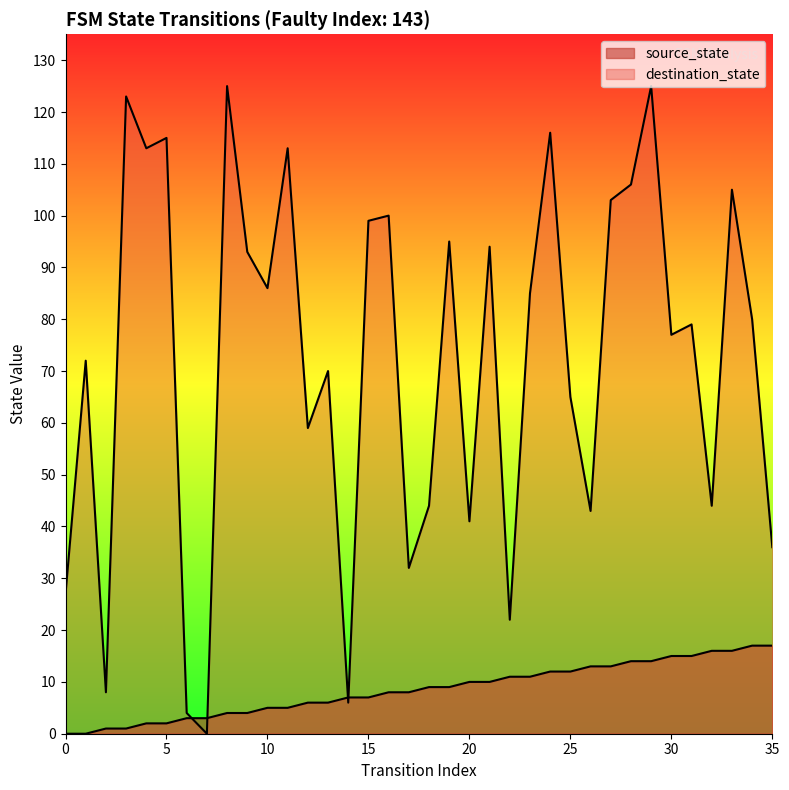

List the series in order of their peak value, highest first.

destination_state, source_state